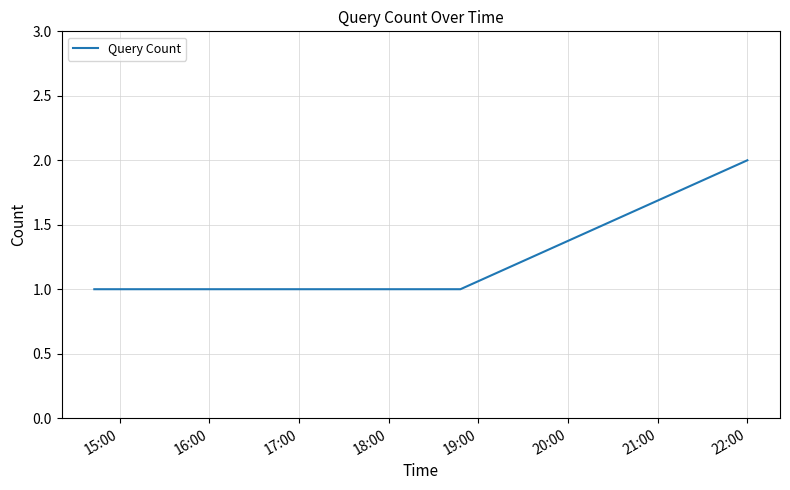

Is this an area chart (filled region under the line)?

No